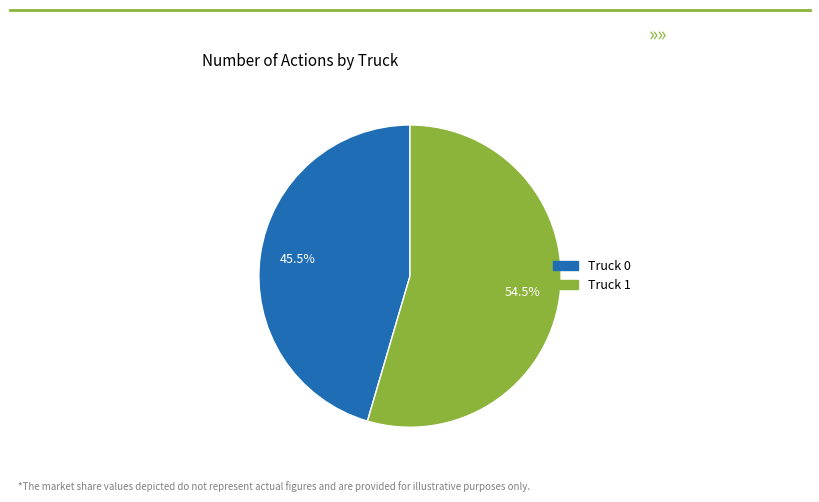

What is the majority slice?

Truck 1